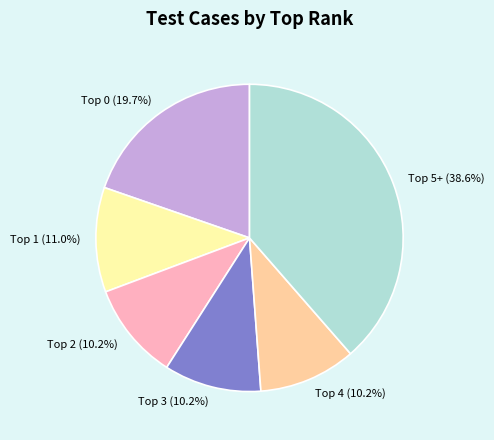

How many slices are in this pie chart?

6